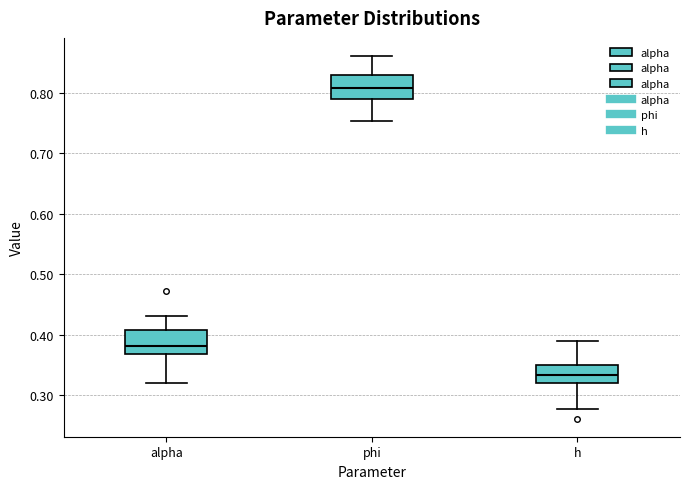

Reading left to right, read every box against the y-axis: the position of its median line, the range the box covers, and the ends of its whiskers. The values are not printed on the chart, so give them approximately, as read against the axis.

alpha: median 0.38, box 0.37 to 0.41, whiskers 0.32 to 0.43
phi: median 0.81, box 0.79 to 0.83, whiskers 0.75 to 0.86
h: median 0.33, box 0.32 to 0.35, whiskers 0.28 to 0.39